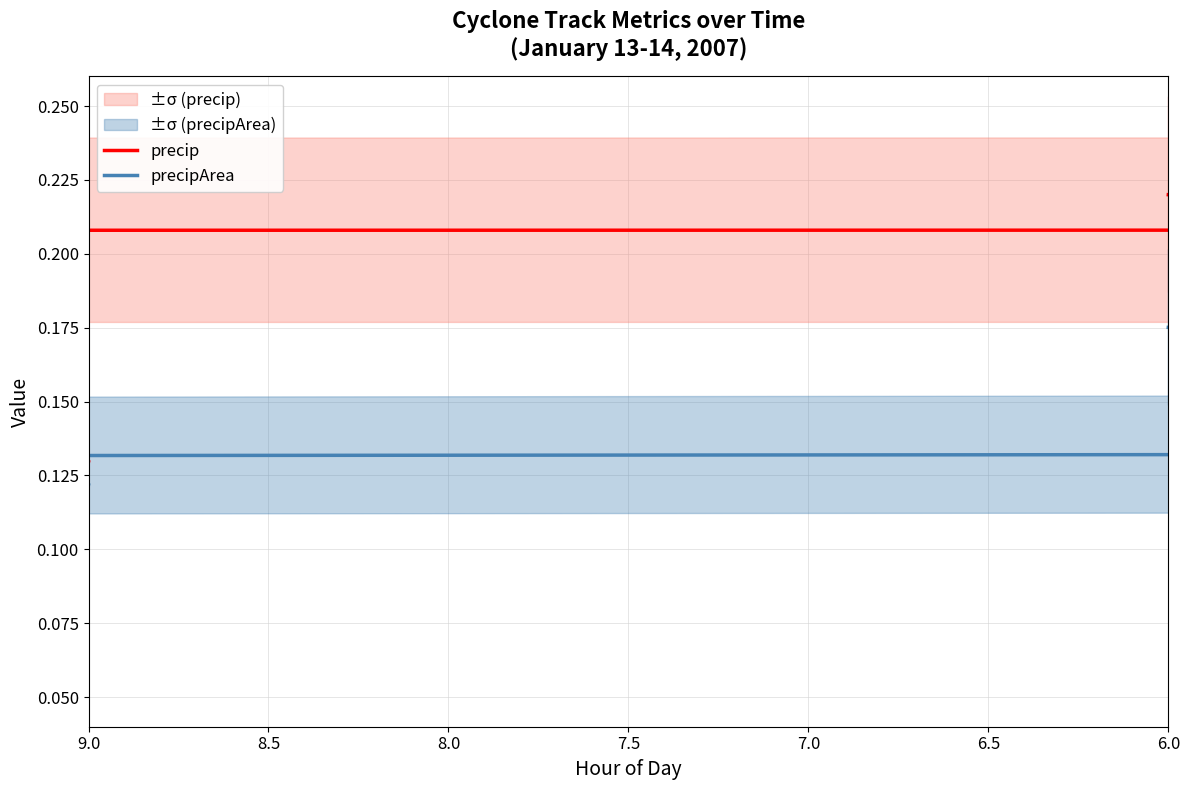

At how many categories does at least one series exceed 0?

8